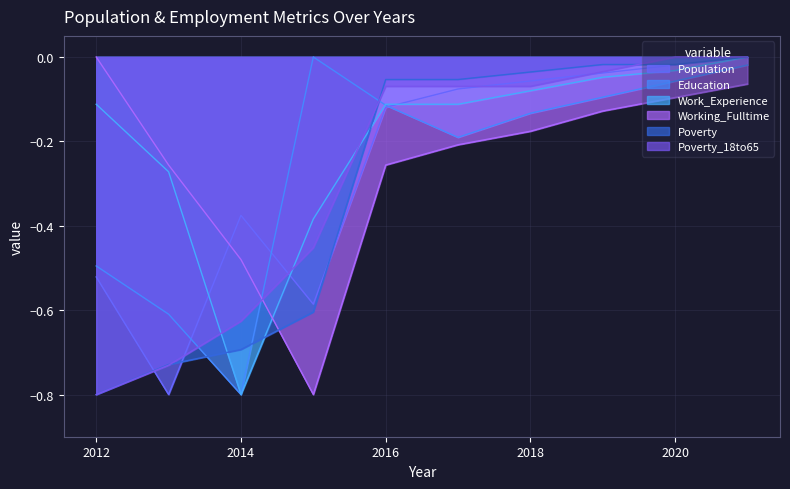

Rank the series at 2015 from highest to lowest value.

Education, Work_Experience, Poverty_18to65, Population, Poverty, Working_Fulltime